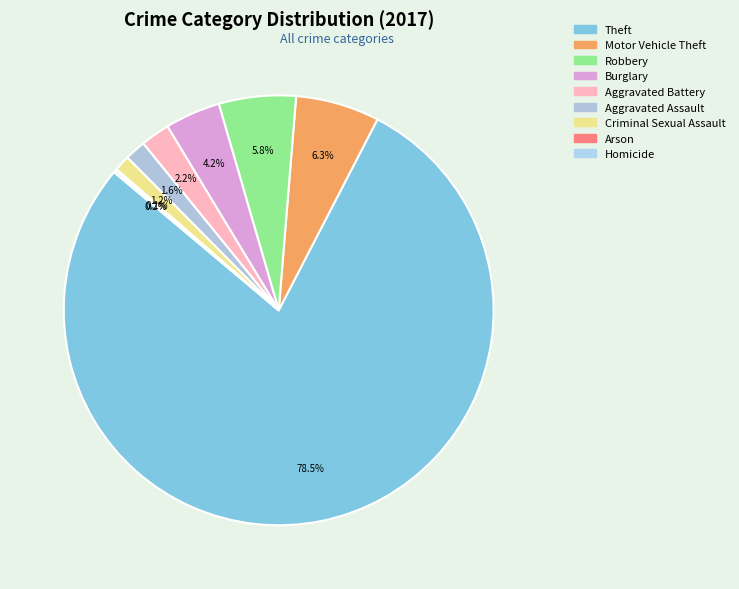

To the nearest percent, what percentage of the pie is Aggravated Assault?

2%